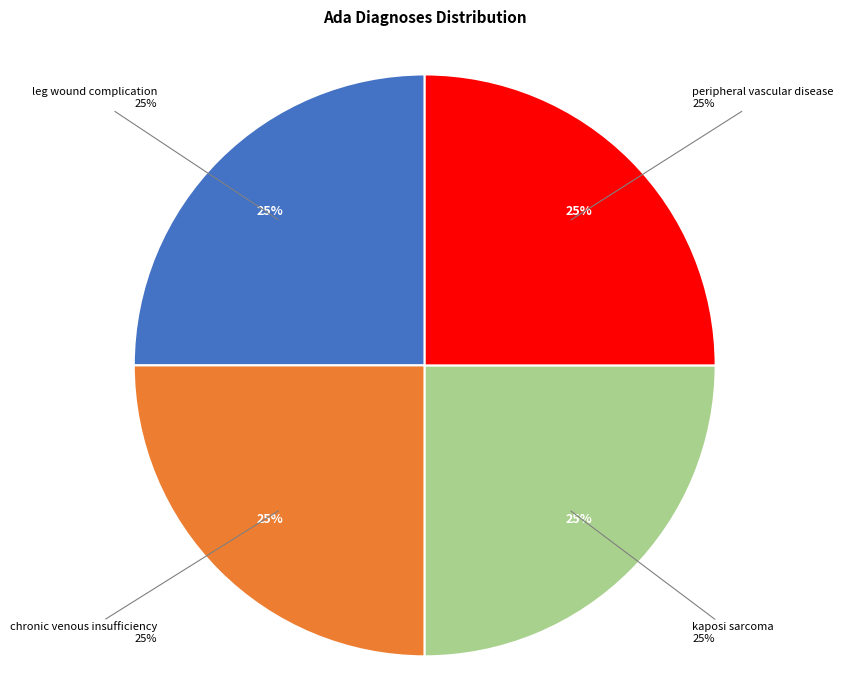

Does kaposi sarcoma account for over 50% of the chart?

No